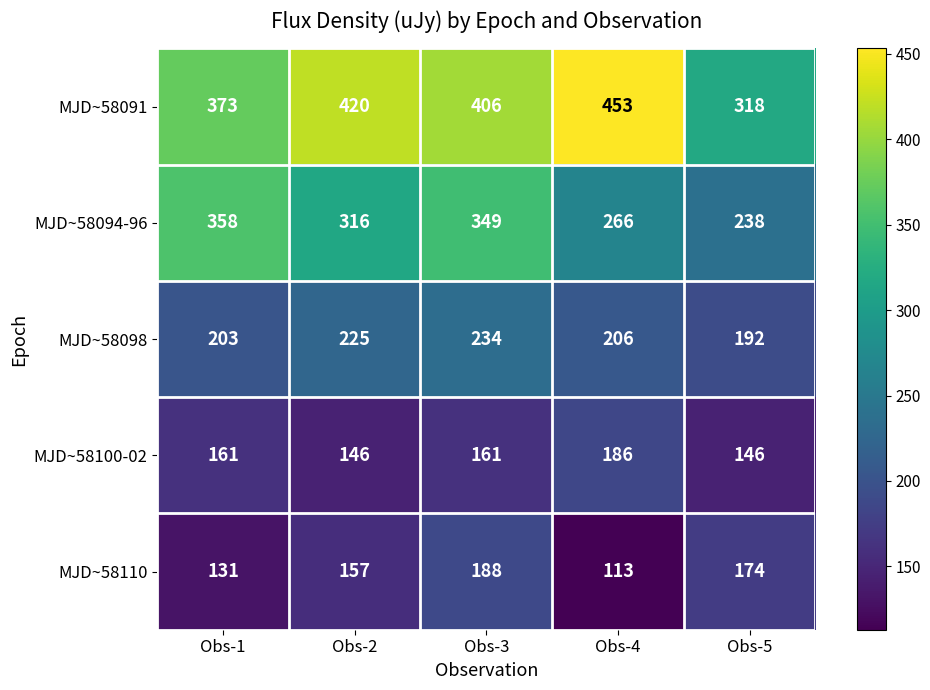

What is the difference between the second highest and minimum values in the MJD~58094-96 series?

111